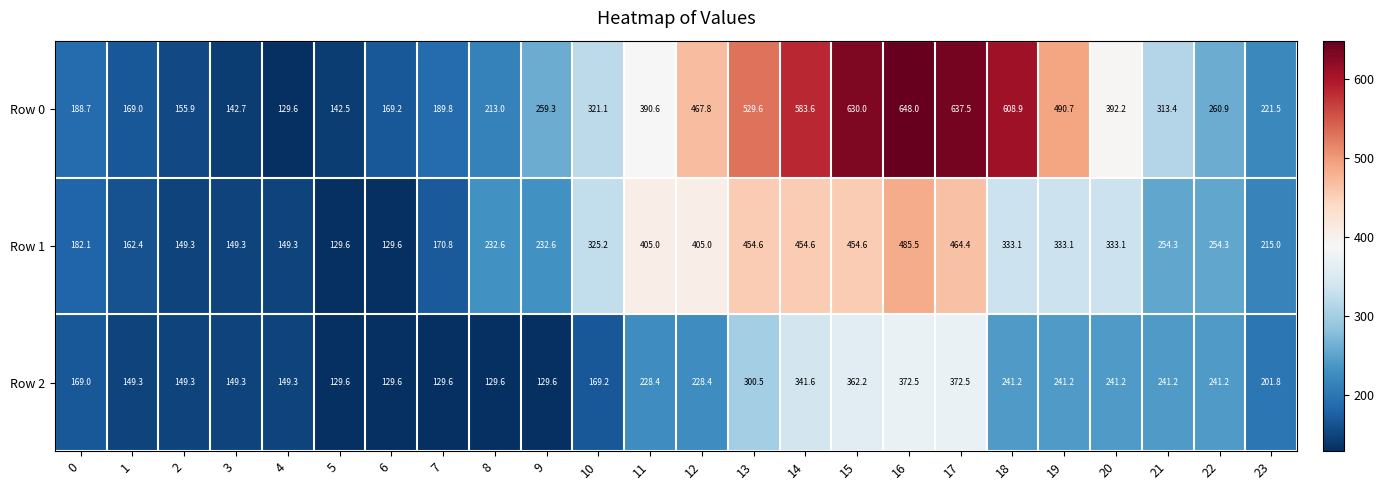

At which category is the sum across all series the highest?

16